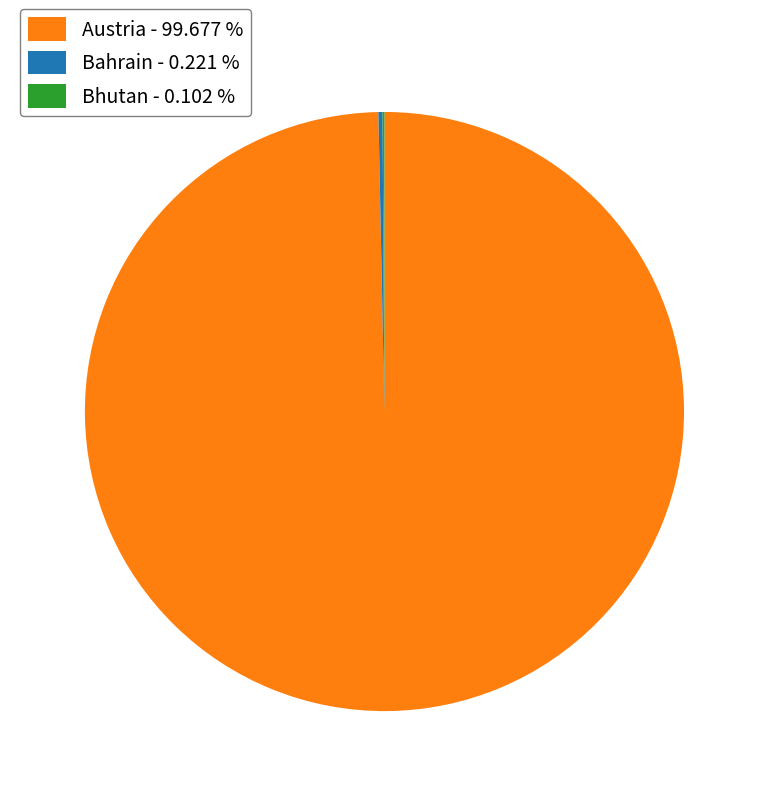

Does Austria - 99.677 % represent more than half of the total?

Yes